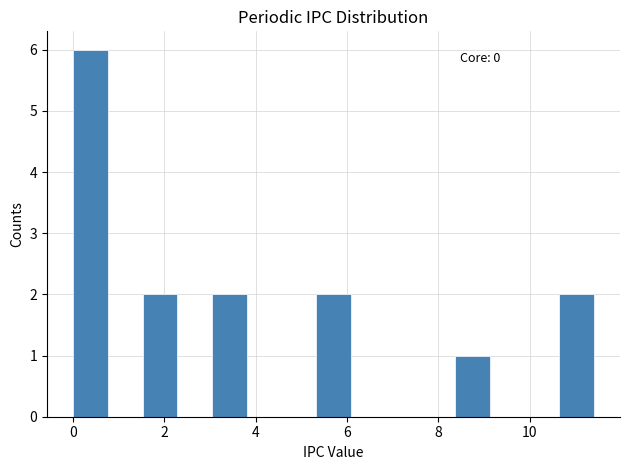

Read against the x-axis, roughly where is the centre of the tallest bar?

0.4